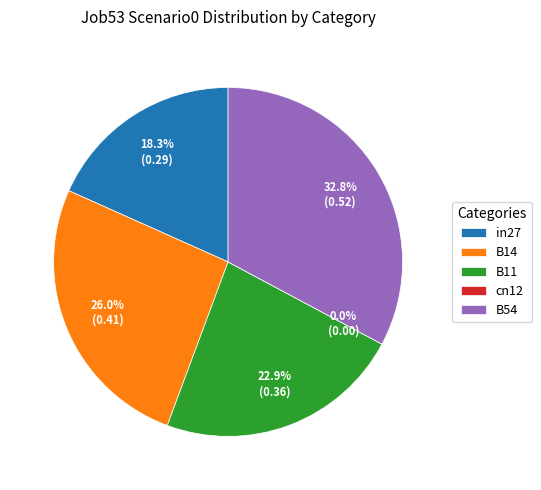

Which slice is the smallest?

cn12